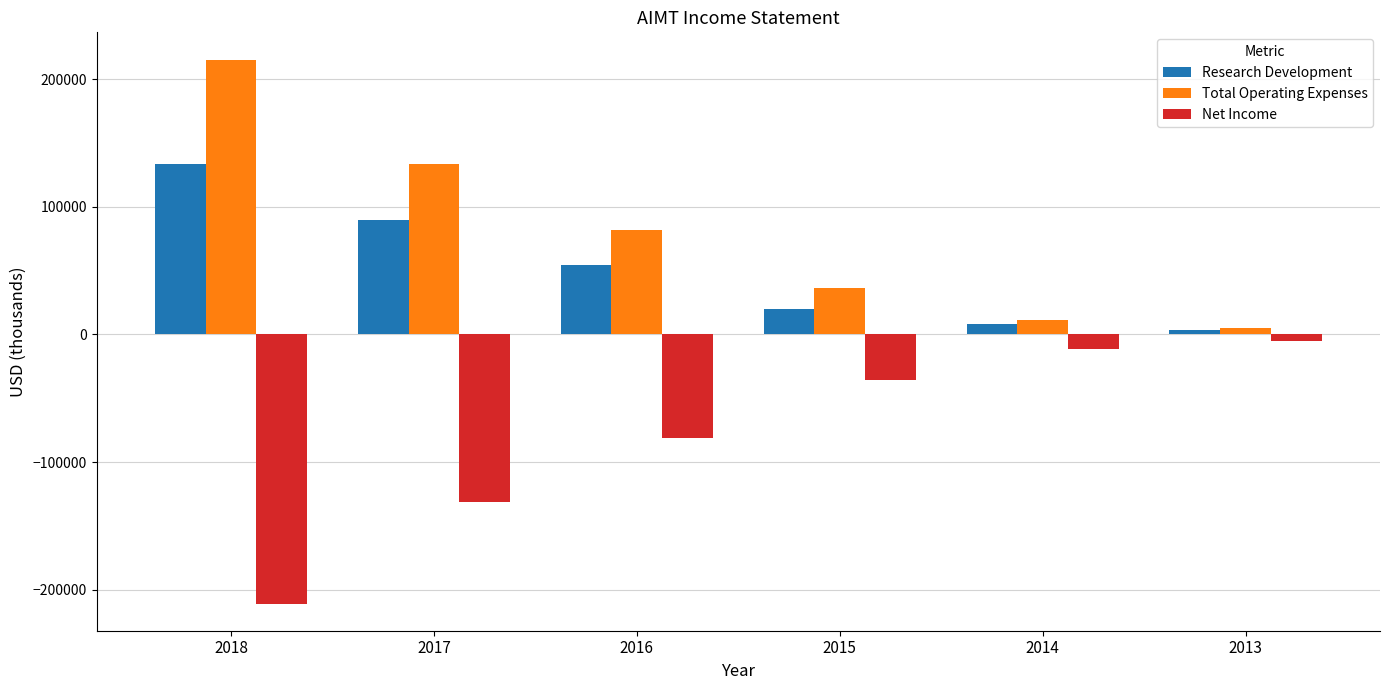

Which series has the largest total across all categories?

Total Operating Expenses